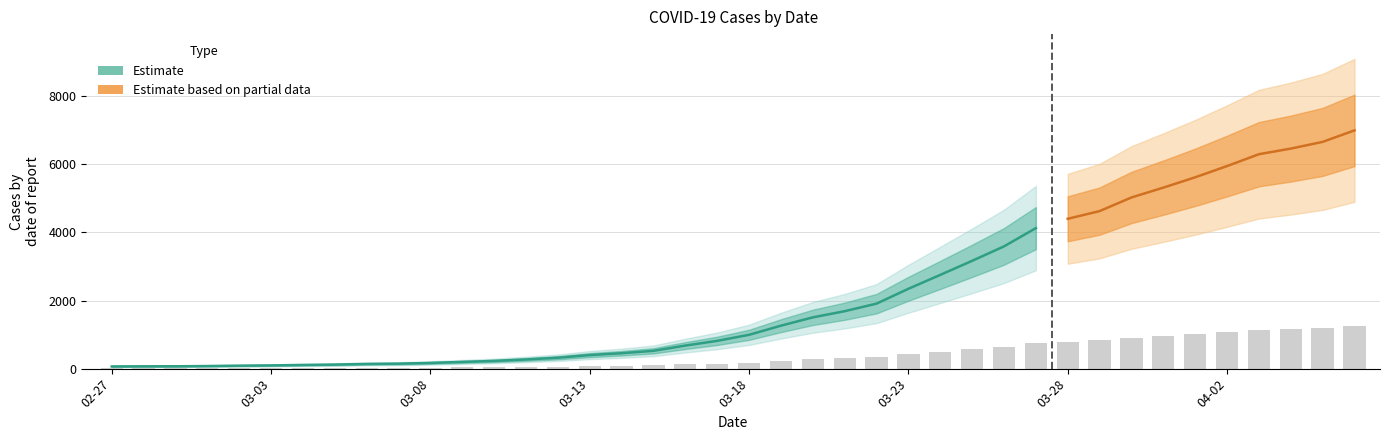

List the labels in order of value, largest first.

2020-04-06, 2020-04-05, 2020-04-04, 2020-04-03, 2020-04-02, 2020-04-01, 2020-03-31, 2020-03-30, 2020-03-29, 2020-03-28, 2020-03-27, 2020-03-26, 2020-03-25, 2020-03-24, 2020-03-23, 2020-03-22, 2020-03-21, 2020-03-20, 2020-03-19, 2020-03-18, 2020-03-17, 2020-03-16, 2020-03-15, 2020-03-14, 2020-03-13, 2020-03-12, 2020-03-11, 2020-03-10, 2020-03-09, 2020-03-08, 2020-03-07, 2020-03-06, 2020-03-05, 2020-03-04, 2020-03-03, 2020-03-02, 2020-03-01, 2020-02-29, 2020-02-28, 2020-02-27